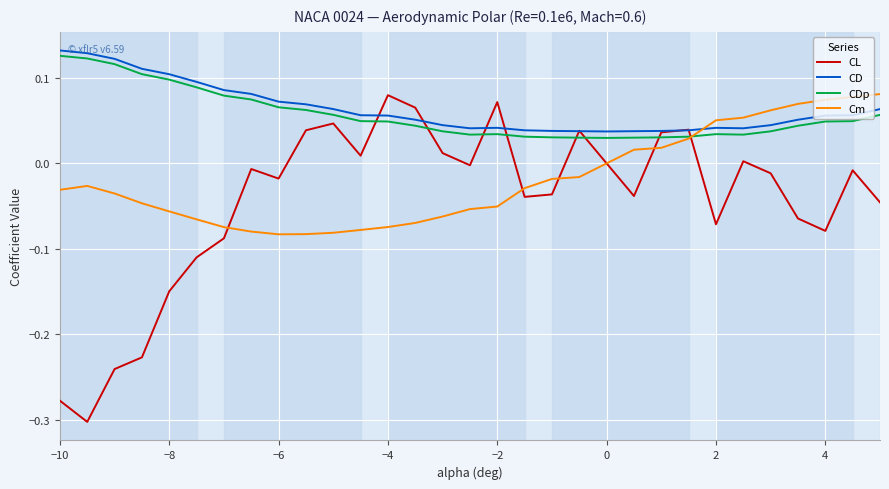

Which series has the widest spread of values?

CL